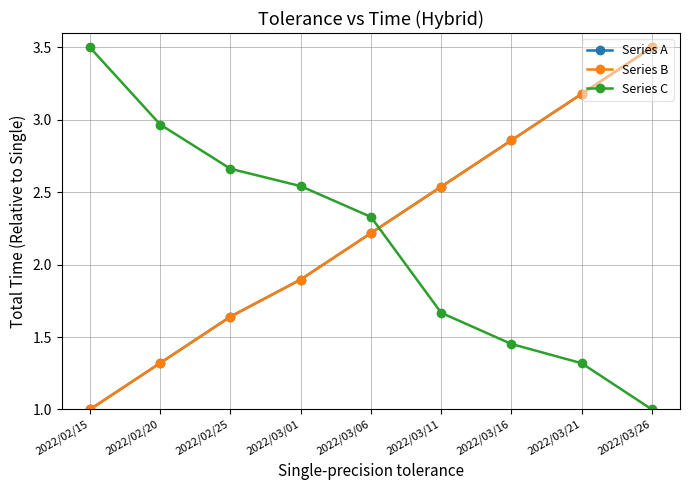

At which category does the chart reach its peak across all series?

2022/03/26